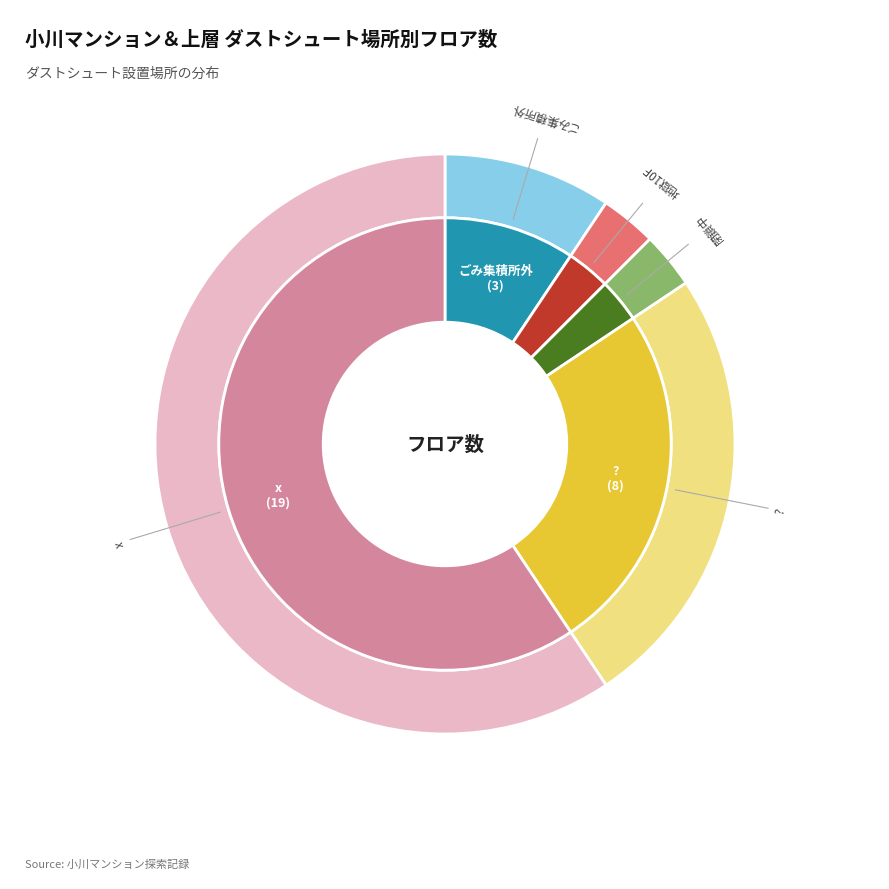

Combined, do x and 地獄10F account for over 50%?

Yes